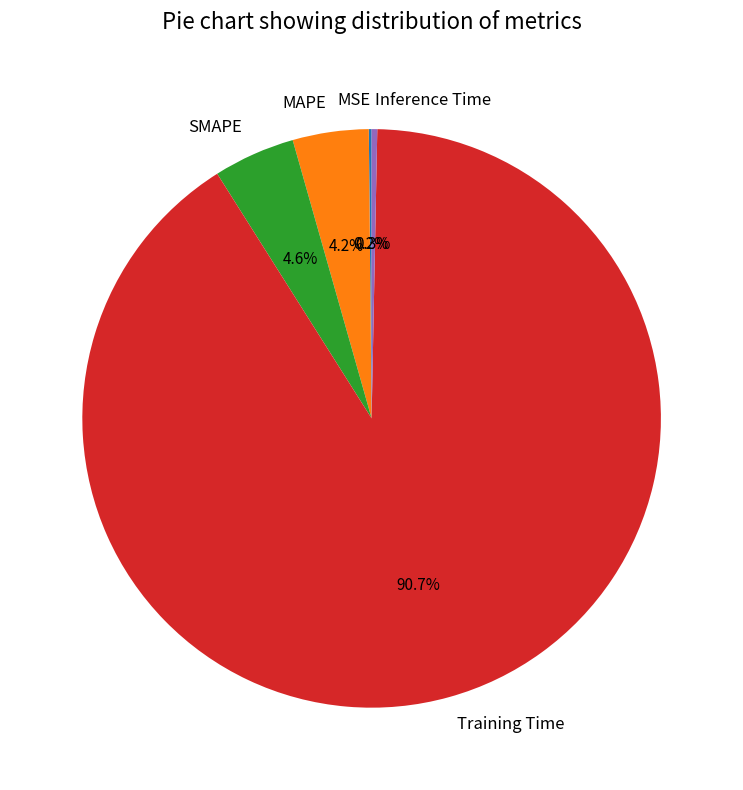

True or false: Training Time accounts for 91% of the total.

True